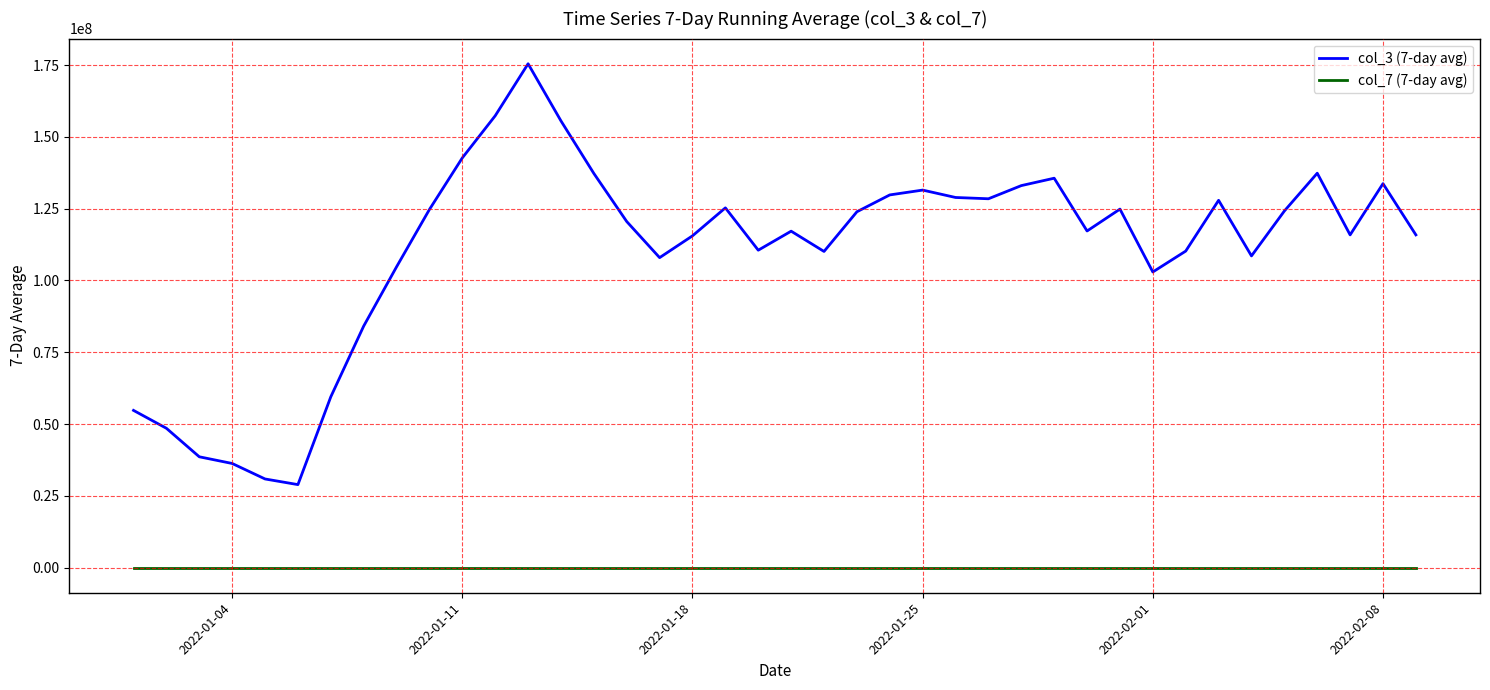

Which series has the largest total across all categories?

col_3 (7-day avg)